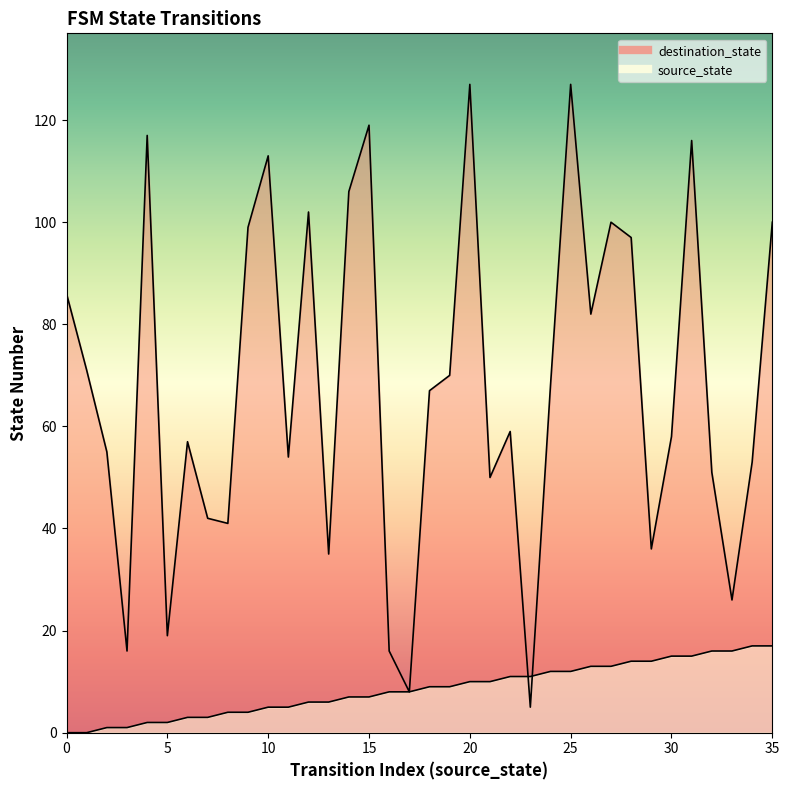

List the series in order of their peak value, highest first.

destination_state, source_state